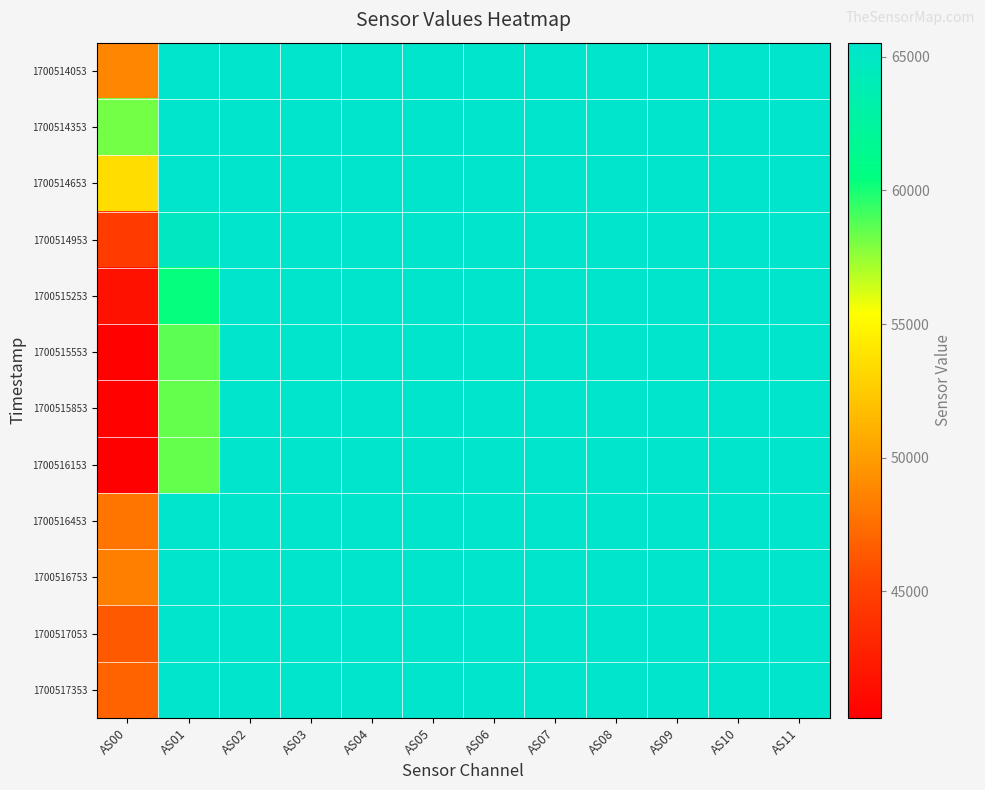

Reading left to right, what are all the values shown in this chart?

1700514053: AS00=48752	AS01=65535	AS02=65535	AS03=65535	AS04=65535	AS05=65535	AS06=65535	AS07=65535	AS08=65535	AS09=65535	AS10=65535	AS11=65535
1700514353: AS00=58136	AS01=65535	AS02=65535	AS03=65535	AS04=65535	AS05=65535	AS06=65535	AS07=65535	AS08=65535	AS09=65535	AS10=65535	AS11=65535
1700514653: AS00=53522	AS01=65535	AS02=65535	AS03=65535	AS04=65535	AS05=65535	AS06=65535	AS07=65535	AS08=65535	AS09=65535	AS10=65535	AS11=65535
1700514953: AS00=44640	AS01=64771	AS02=65535	AS03=65535	AS04=65535	AS05=65535	AS06=65535	AS07=65535	AS08=65535	AS09=65535	AS10=65535	AS11=65535
1700515253: AS00=41614	AS01=60373	AS02=65535	AS03=65535	AS04=65535	AS05=65535	AS06=65535	AS07=65535	AS08=65535	AS09=65535	AS10=65535	AS11=65535
1700515553: AS00=40524	AS01=58623	AS02=65535	AS03=65535	AS04=65535	AS05=65535	AS06=65535	AS07=65535	AS08=65535	AS09=65535	AS10=65535	AS11=65535
1700515853: AS00=40449	AS01=58495	AS02=65535	AS03=65535	AS04=65535	AS05=65535	AS06=65535	AS07=65535	AS08=65535	AS09=65535	AS10=65535	AS11=65535
1700516153: AS00=40249	AS01=58465	AS02=65535	AS03=65535	AS04=65535	AS05=65535	AS06=65535	AS07=65535	AS08=65535	AS09=65535	AS10=65535	AS11=65535
1700516453: AS00=47905	AS01=65535	AS02=65535	AS03=65535	AS04=65535	AS05=65535	AS06=65535	AS07=65535	AS08=65535	AS09=65535	AS10=65535	AS11=65535
1700516753: AS00=48371	AS01=65535	AS02=65535	AS03=65535	AS04=65535	AS05=65535	AS06=65535	AS07=65535	AS08=65535	AS09=65535	AS10=65535	AS11=65535
1700517053: AS00=46410	AS01=65535	AS02=65535	AS03=65535	AS04=65535	AS05=65535	AS06=65535	AS07=65535	AS08=65535	AS09=65535	AS10=65535	AS11=65535
1700517353: AS00=46942	AS01=65535	AS02=65535	AS03=65535	AS04=65535	AS05=65535	AS06=65535	AS07=65535	AS08=65535	AS09=65535	AS10=65535	AS11=65535